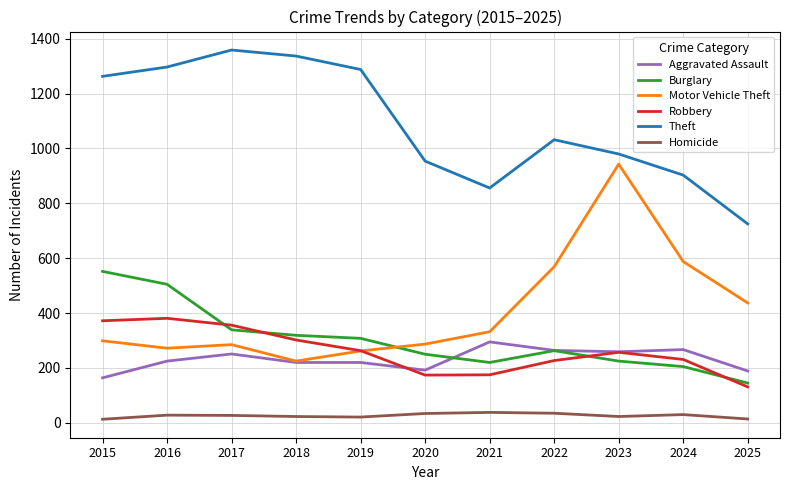

Does the chart display data point markers on the line(s)?

No